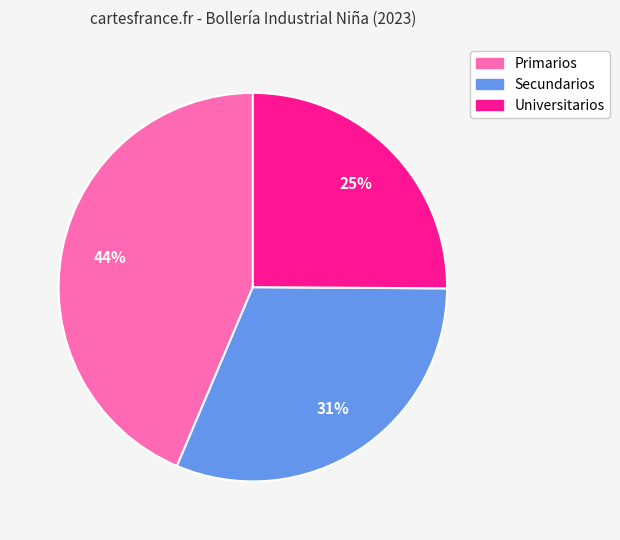

Which category has the biggest portion of the pie?

Primarios